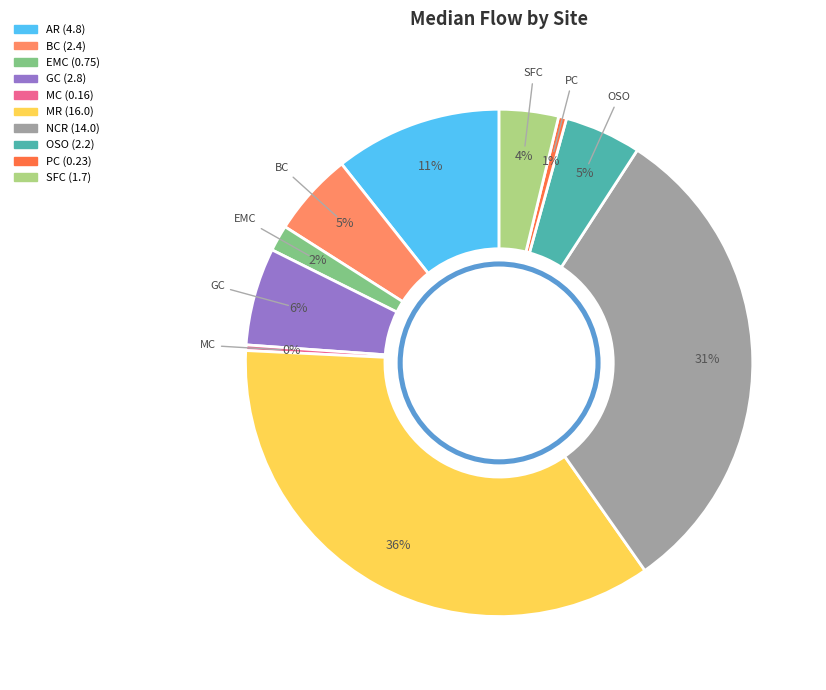

Is the sum of MR and MC greater than half?

No